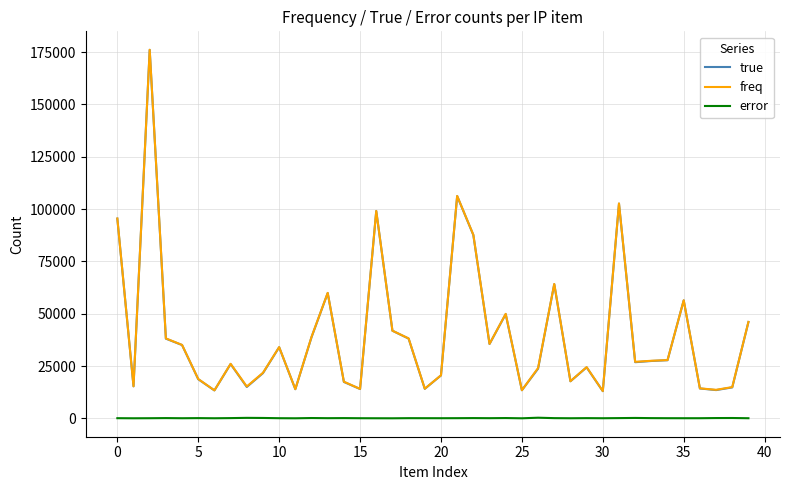

What is the maximum value shown in the chart?

176162